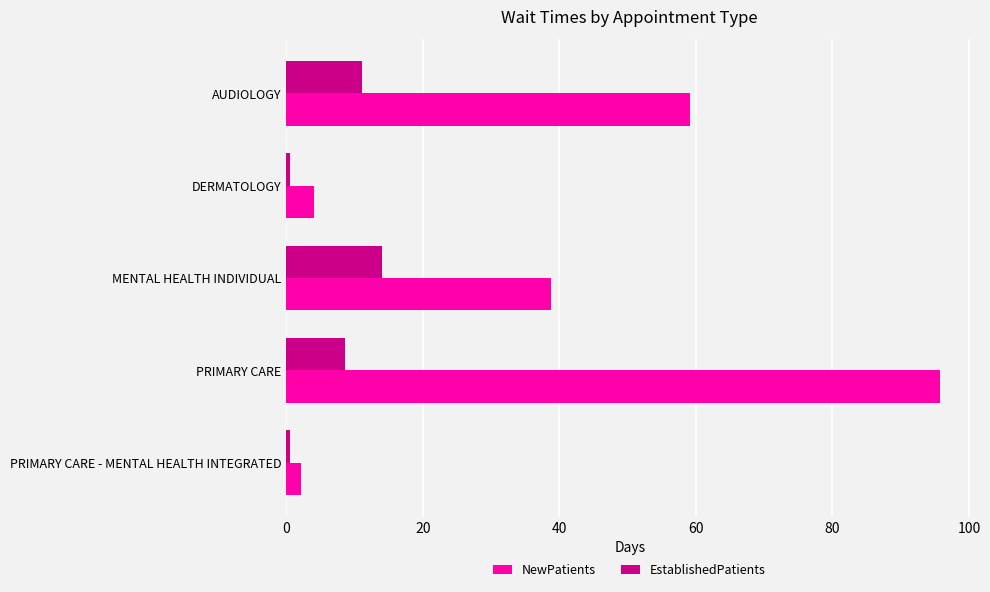

Rank the series by their average value, from lowest to highest.

EstablishedPatients, NewPatients